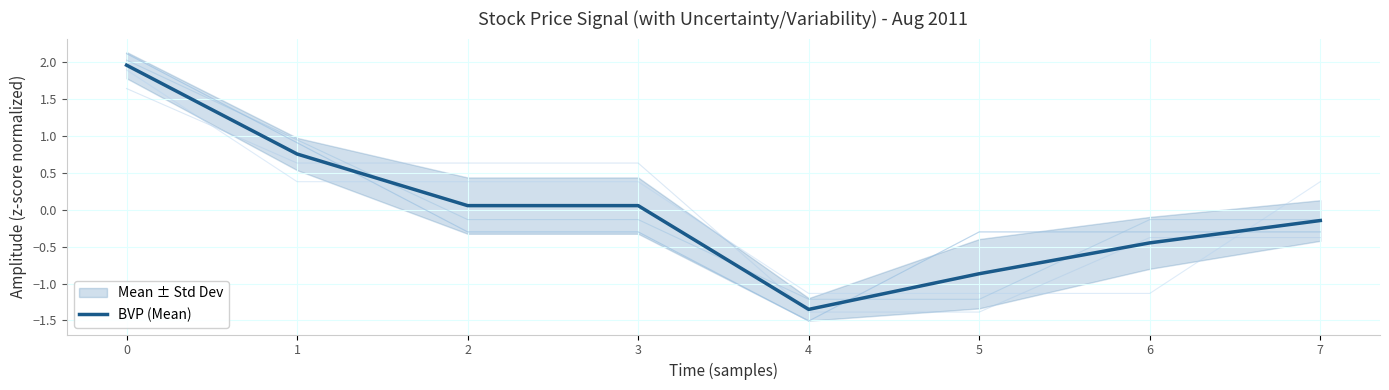

The value at 3 is 0.0. True or false?

False